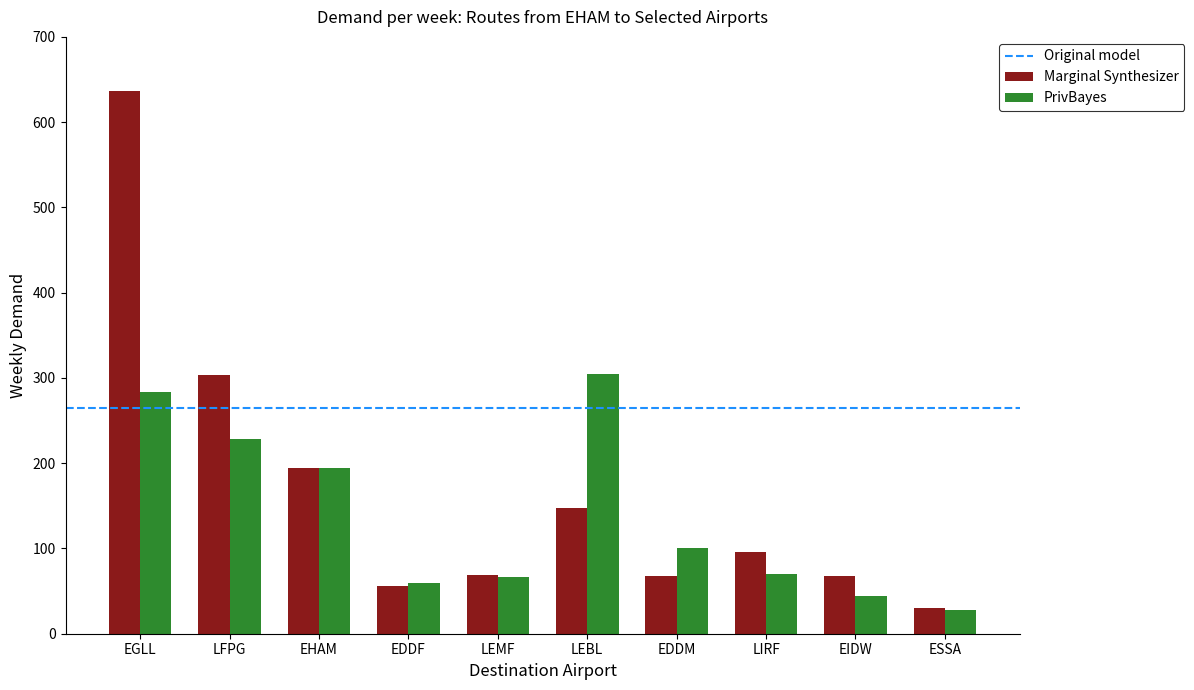

Rank the series at EDDM from lowest to highest value.

Marginal Synthesizer, PrivBayes